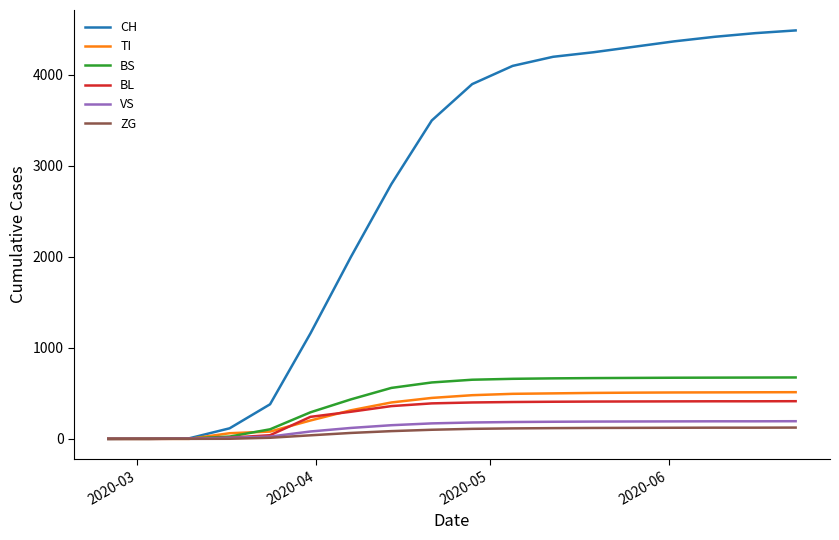

Which series has the largest total across all categories?

CH